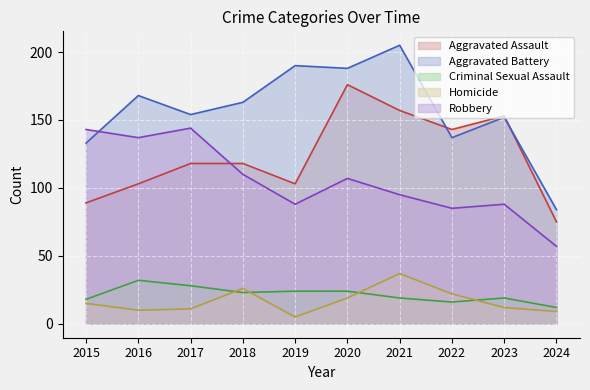

What is the sum of the Aggravated Assault values at 2016 and 2022?

246